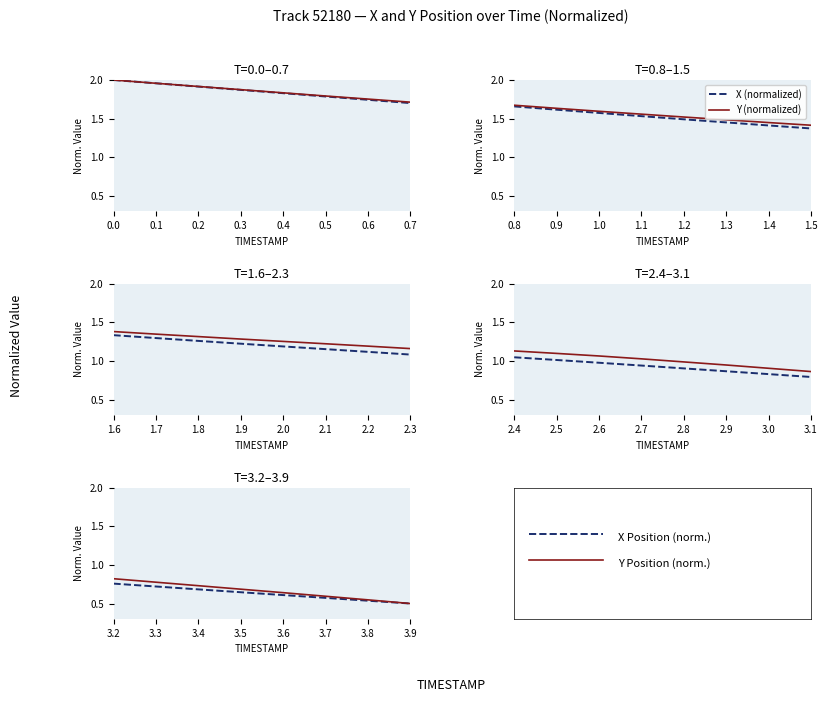

Between 0.0 and 0.1, which series saw the biggest shift?

X (normalized)